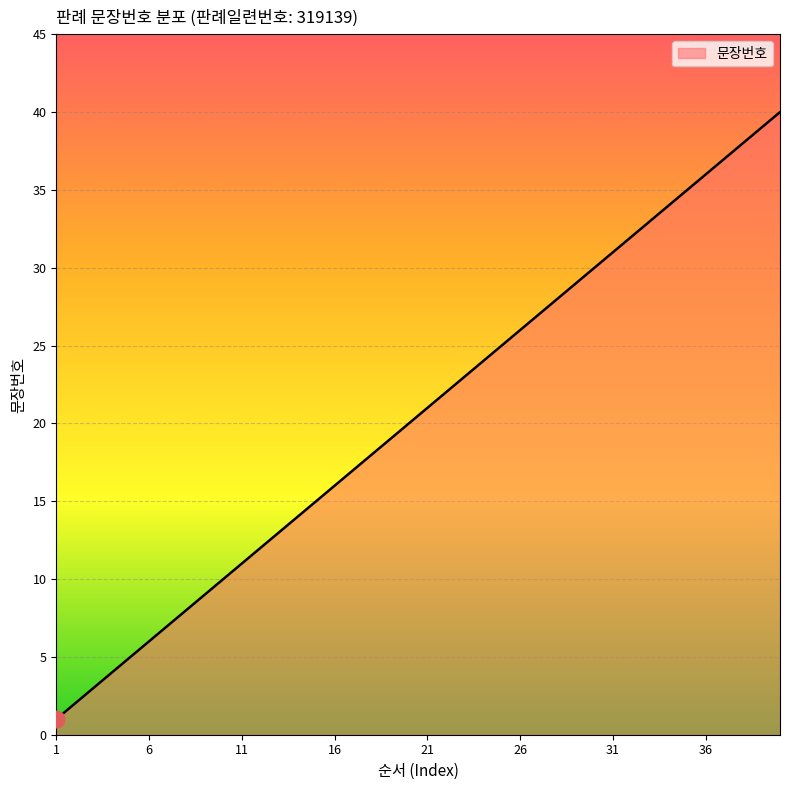

Reading right to left, what are all the values shown in this chart?

40	39	38	37	36	35	34	33	32	31	30	29	28	27	26	25	24	23	22	21	20	19	18	17	16	15	14	13	12	11	10	9	8	7	6	5	4	3	2	1